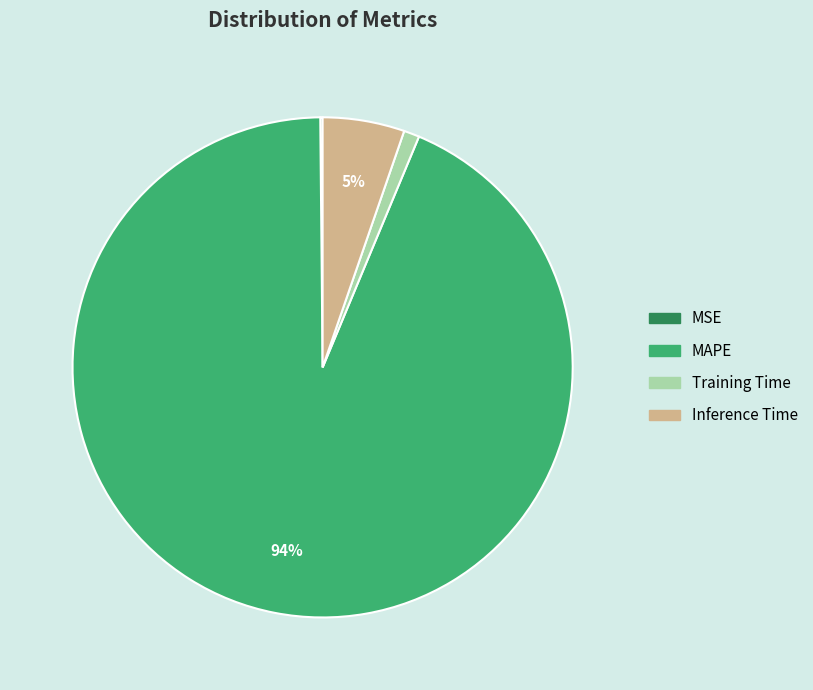

Do MAPE and Training Time together represent more than half of the pie?

Yes